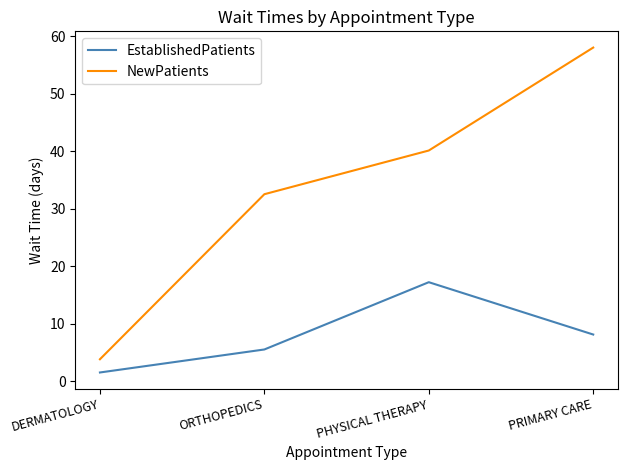

True or false: NewPatients has more than 2 points higher than both neighbors.

False